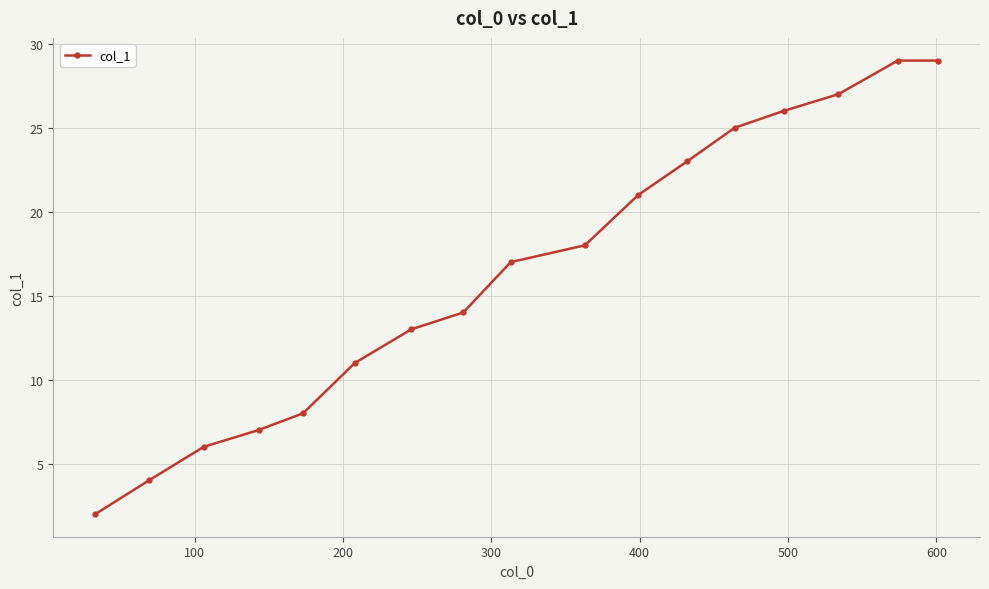

Reading left to right, list all the values displayed in this chart.

2	4	6	7	8	11	13	14	17	18	21	23	25	26	27	29	29